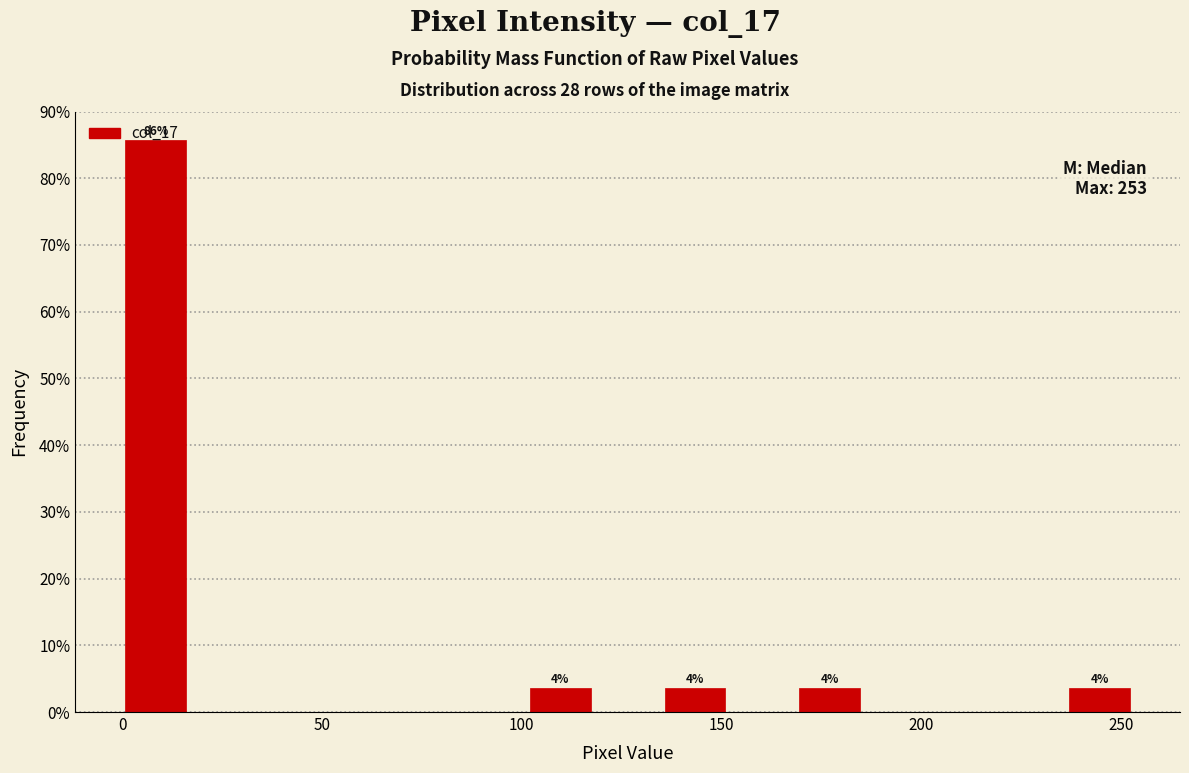

Read against the x-axis, roughly where is the centre of the tallest bar?

10